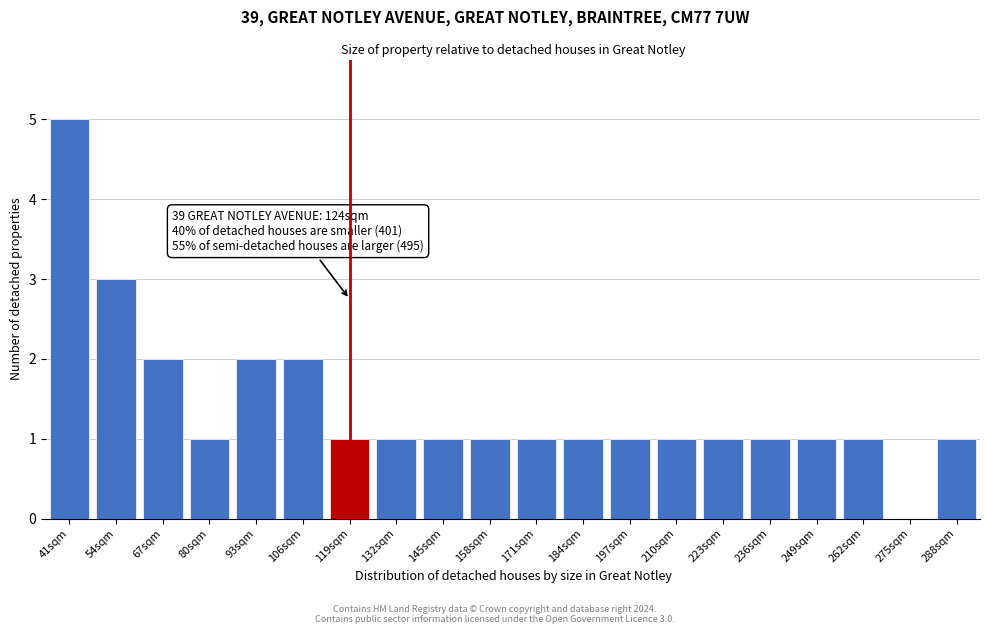

Reading left to right, extract all data points from this chart.

41sqm=5	54sqm=3	67sqm=2	80sqm=1	93sqm=2	106sqm=2	119sqm=1	132sqm=1	145sqm=1	158sqm=1	171sqm=1	184sqm=1	197sqm=1	210sqm=1	223sqm=1	236sqm=1	249sqm=1	262sqm=1	275sqm=0	288sqm=1